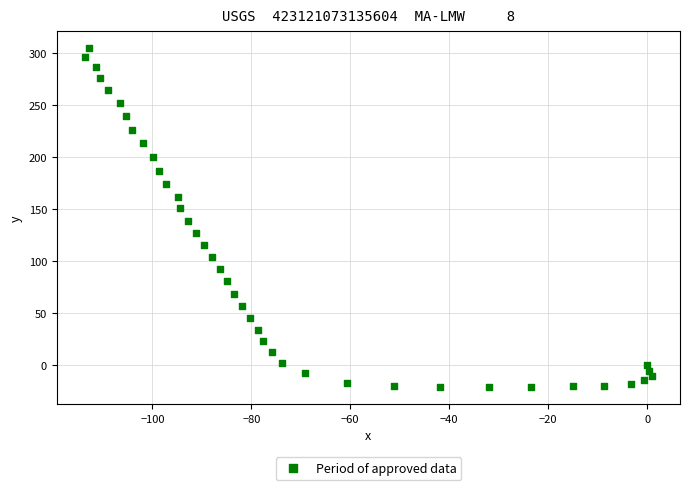

What is the range of Y values (max minus min)?

325.4